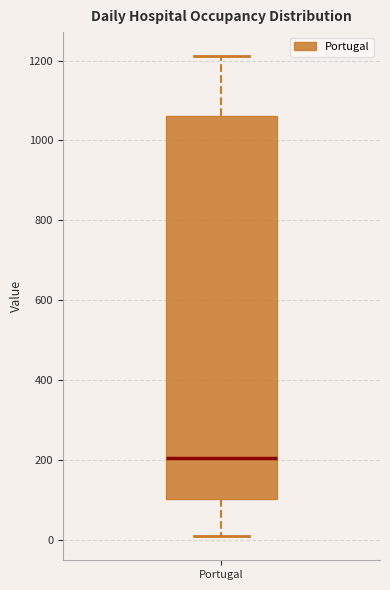

Where is the lower edge of the box for Portugal on the y-axis? The values are not printed on the chart, so give them approximately, as read against the axis.

100